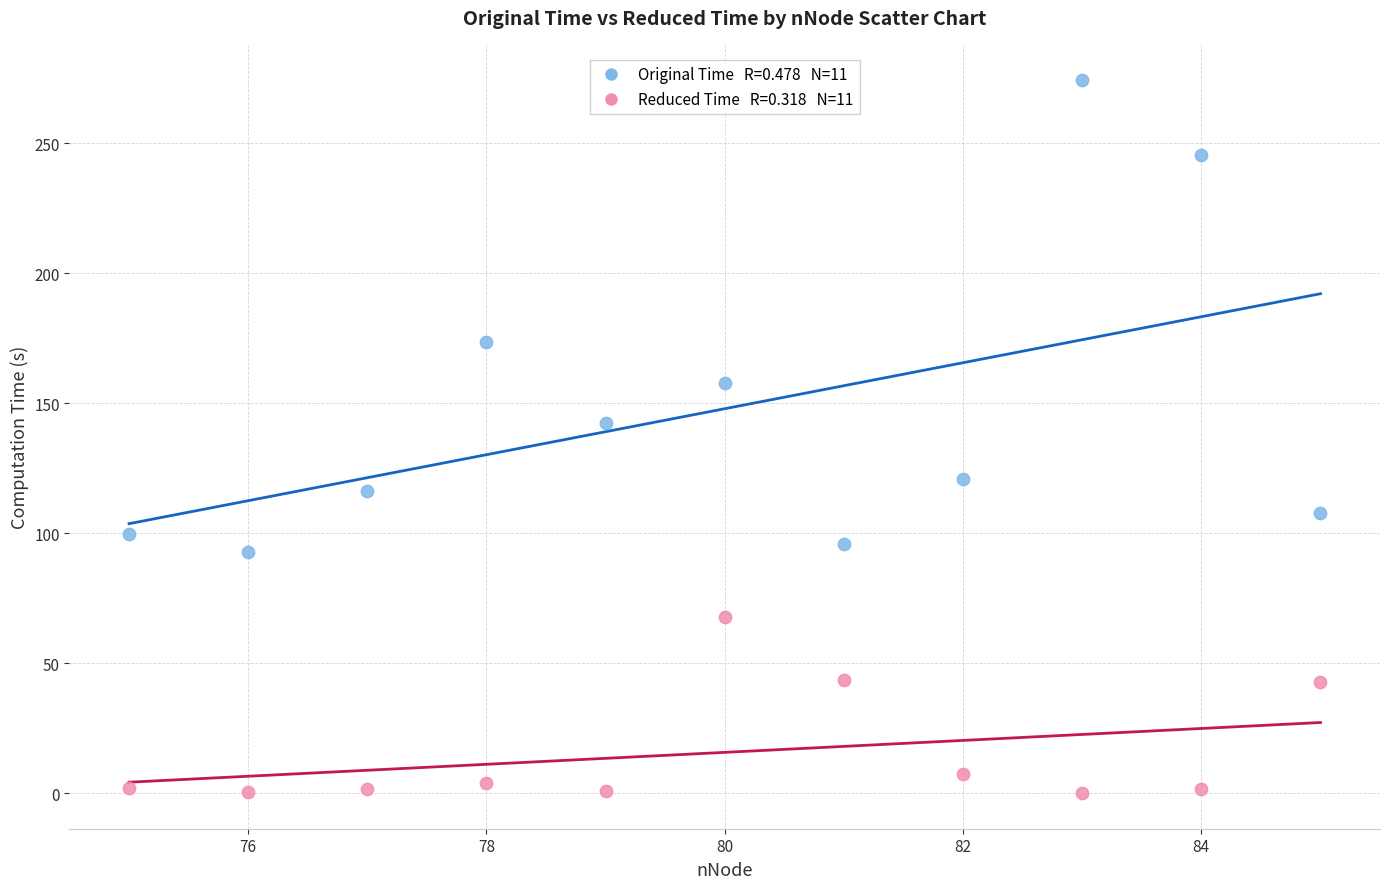

Across all series, what Y value is closest to 137?

142.5